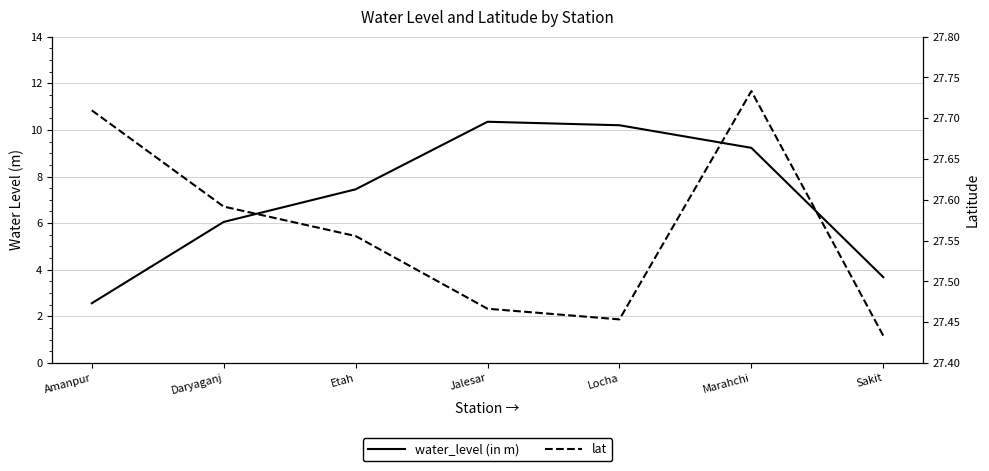

True or false: lat and water_level (in m) intersect in this chart.

False